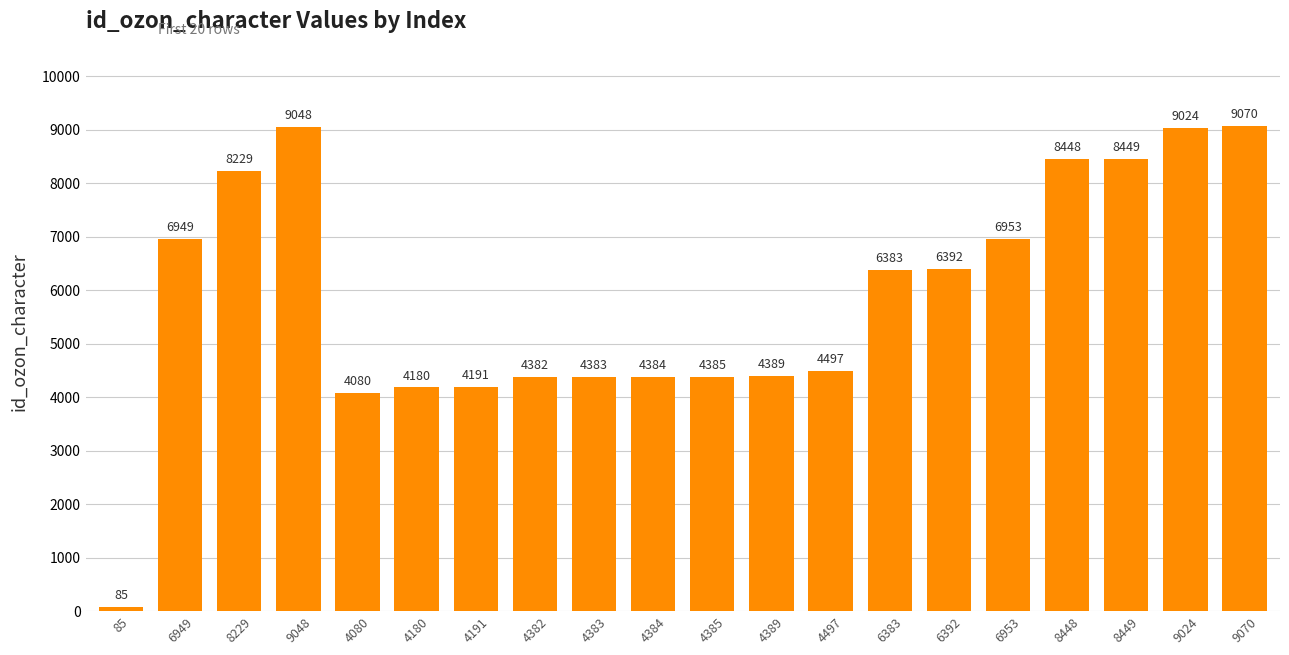

Reading left to right, transcribe all the data shown in this chart.

85=85	6949=6949	8229=8229	9048=9048	4080=4080	4180=4180	4191=4191	4382=4382	4383=4383	4384=4384	4385=4385	4389=4389	4497=4497	6383=6383	6392=6392	6953=6953	8448=8448	8449=8449	9024=9024	9070=9070